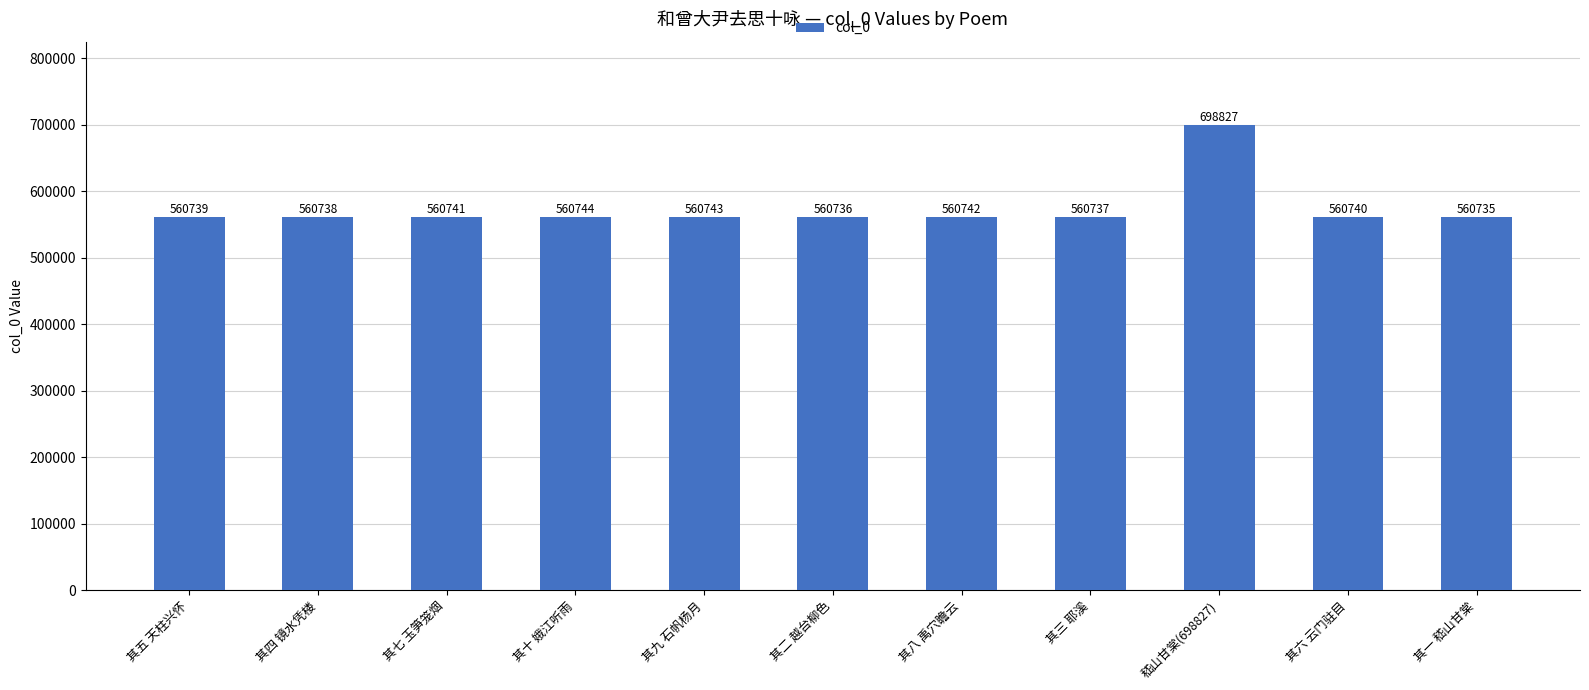

How many bars are there in total?

11